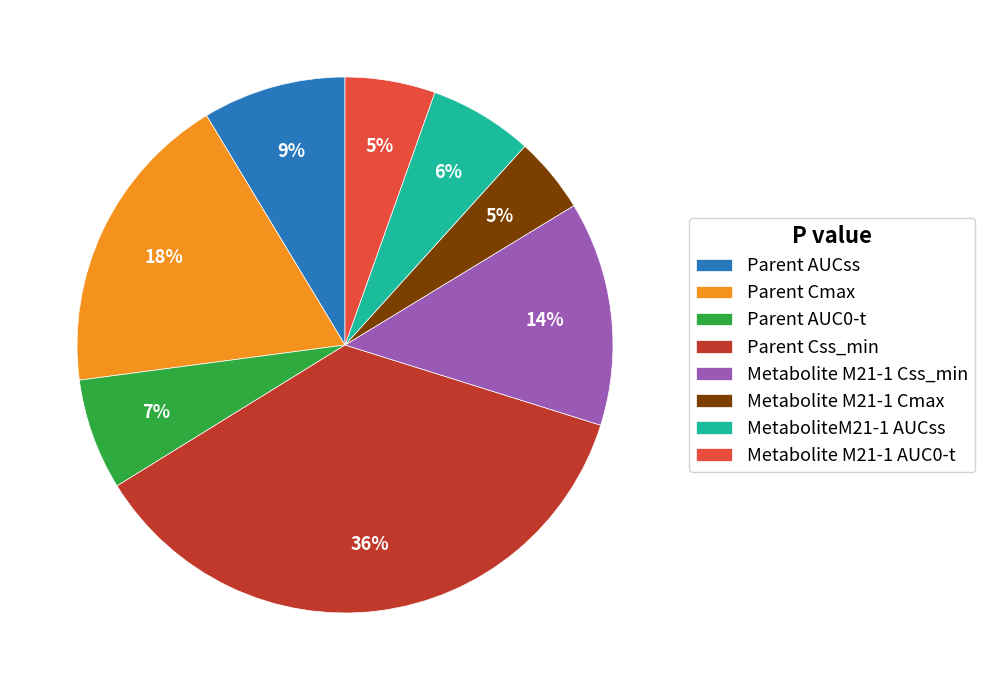

To the nearest percent, what is the combined percentage of Parent AUC0-t and Parent Css_min?

43%